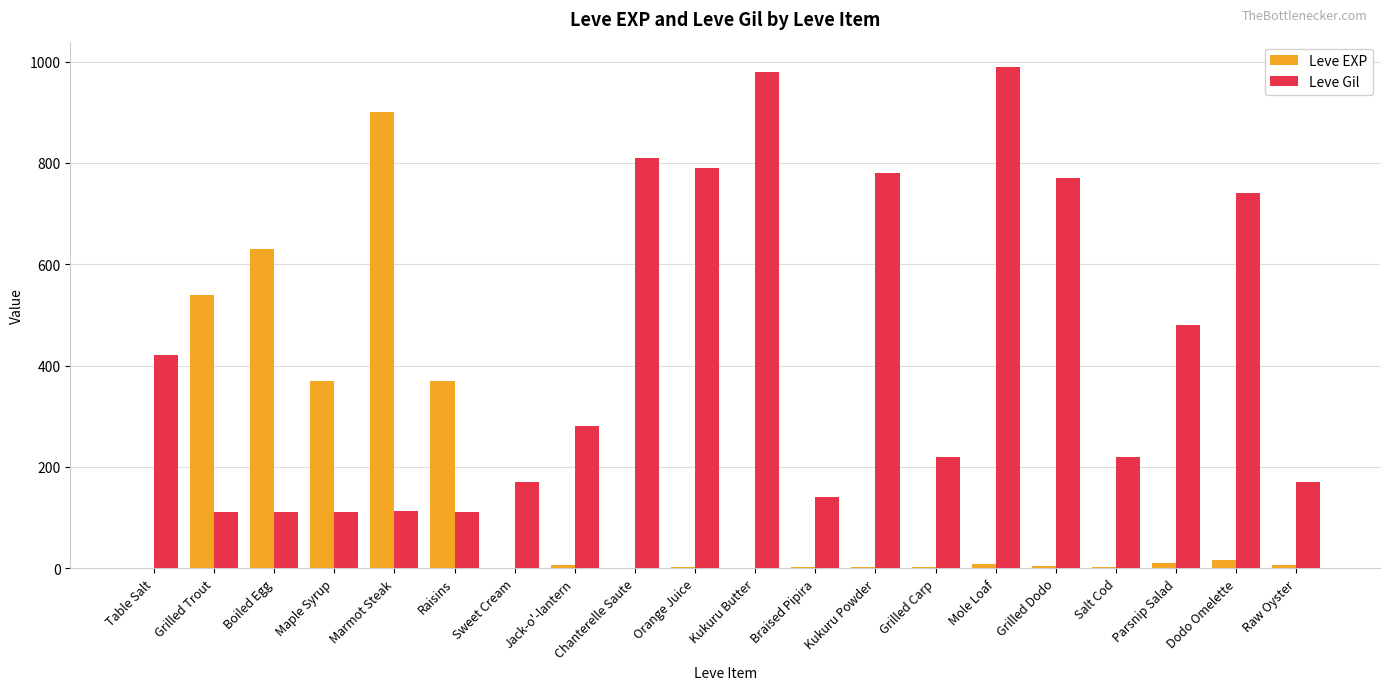

How many groups of bars are there?

20